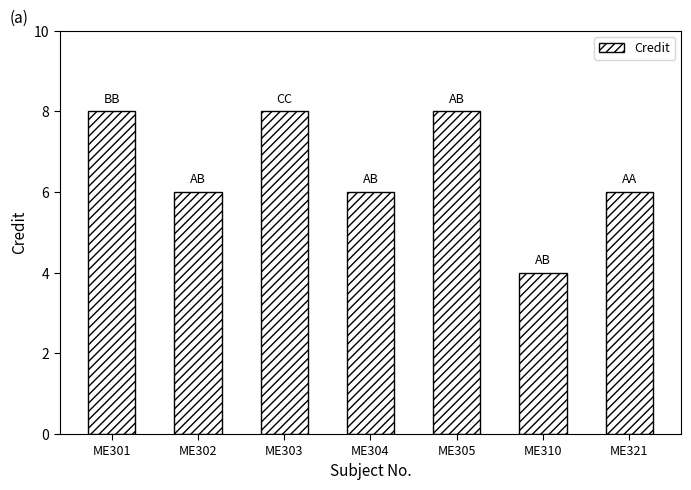

How many bars are there in total?

7